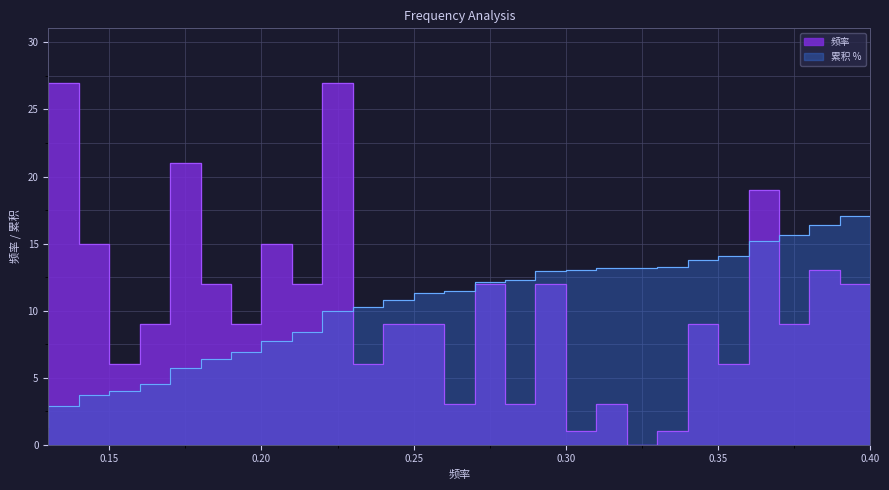

Which category has the lowest value across all series?

0.33